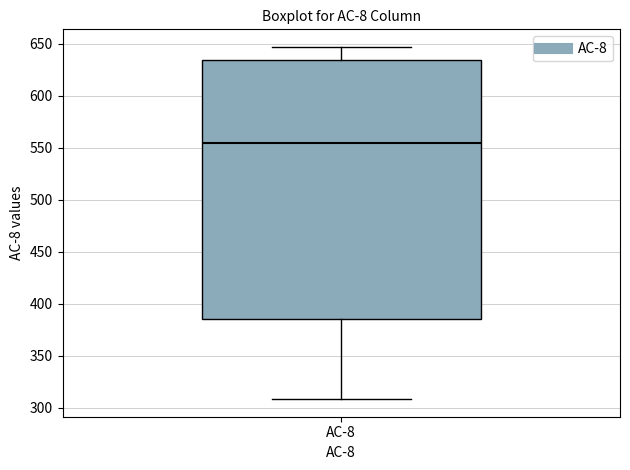

Where is the upper edge of the box for AC-8 on the y-axis? The values are not printed on the chart, so give them approximately, as read against the axis.

635